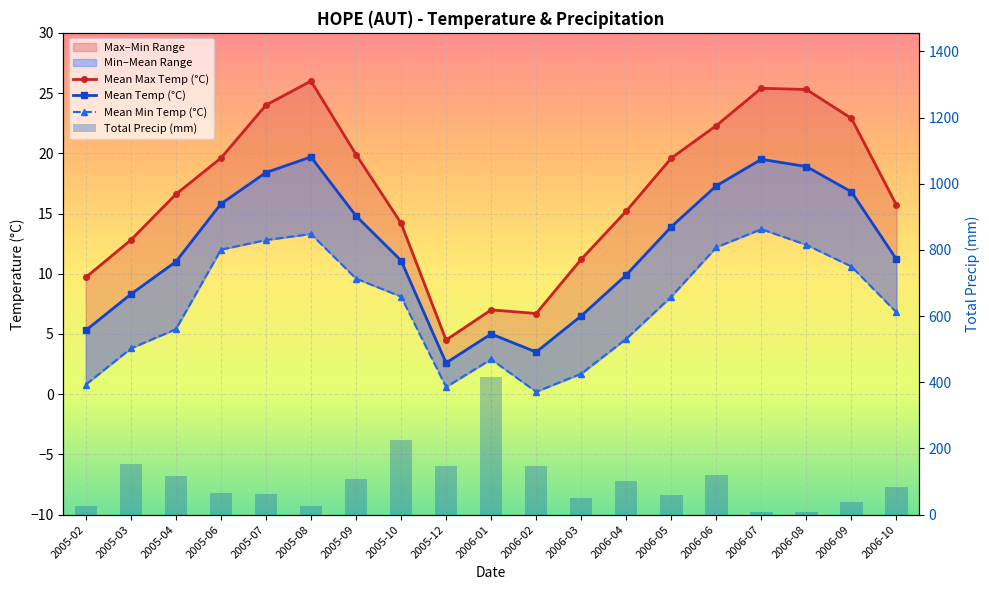

The value of Mean Min Temp (°C) at 2005-02 is 0.5. True or false?

False